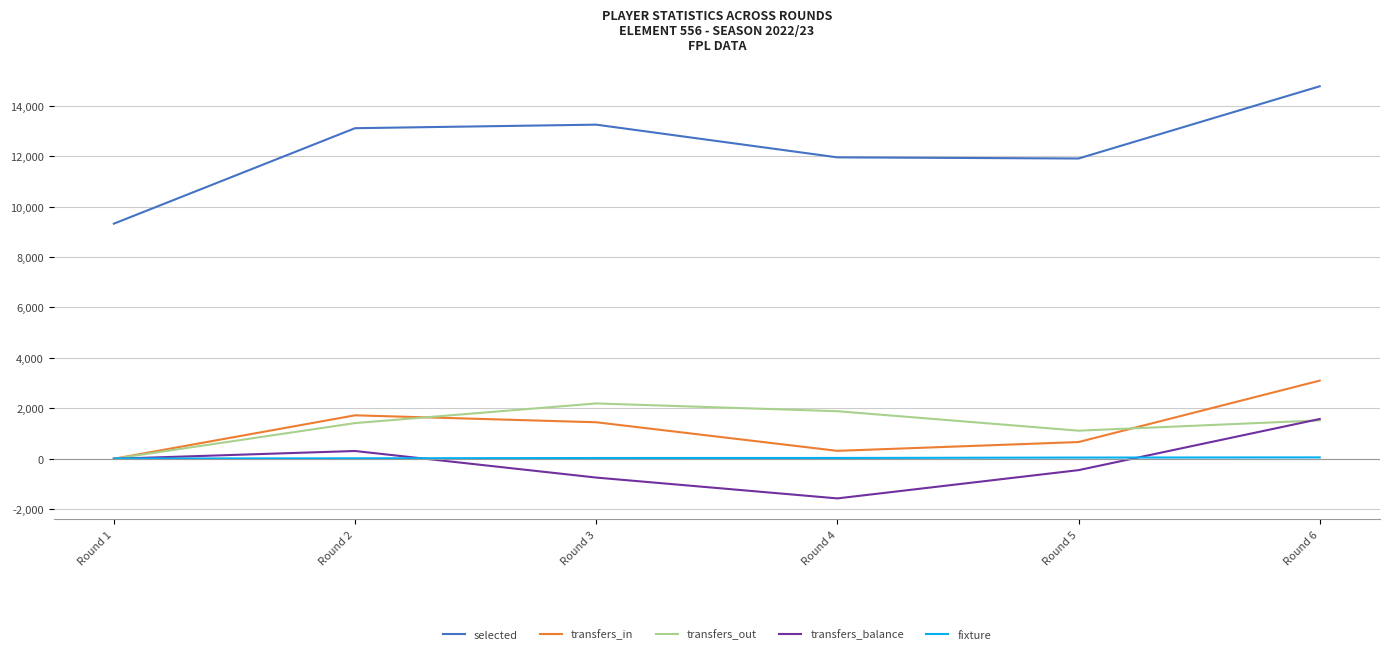

What is the lowest value of the selected series?

9324